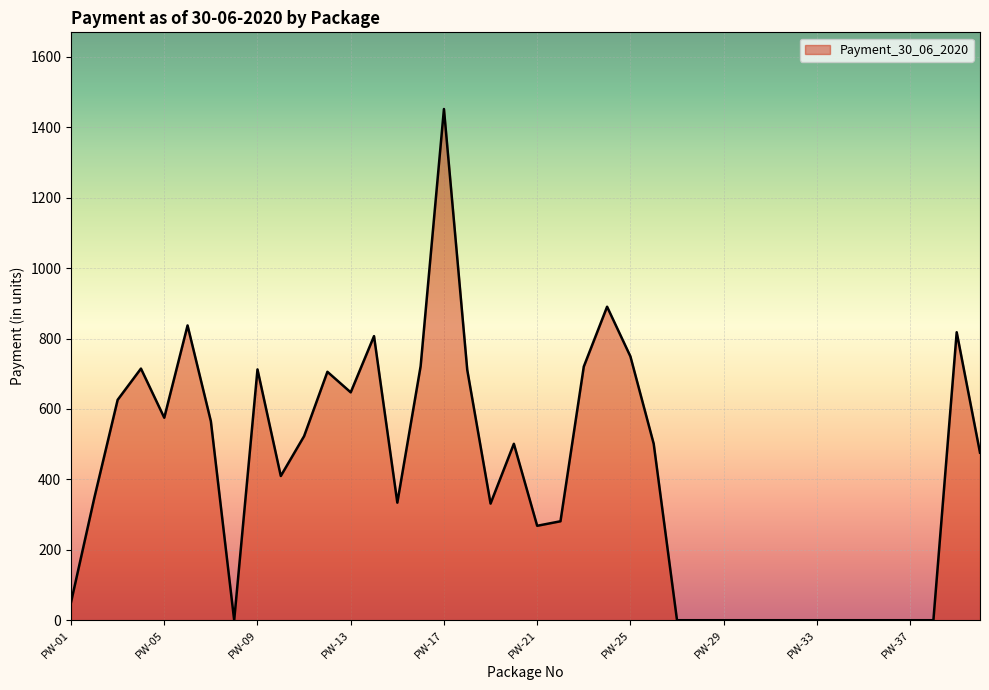

What is the difference between the maximum and minimum values?

1452.0